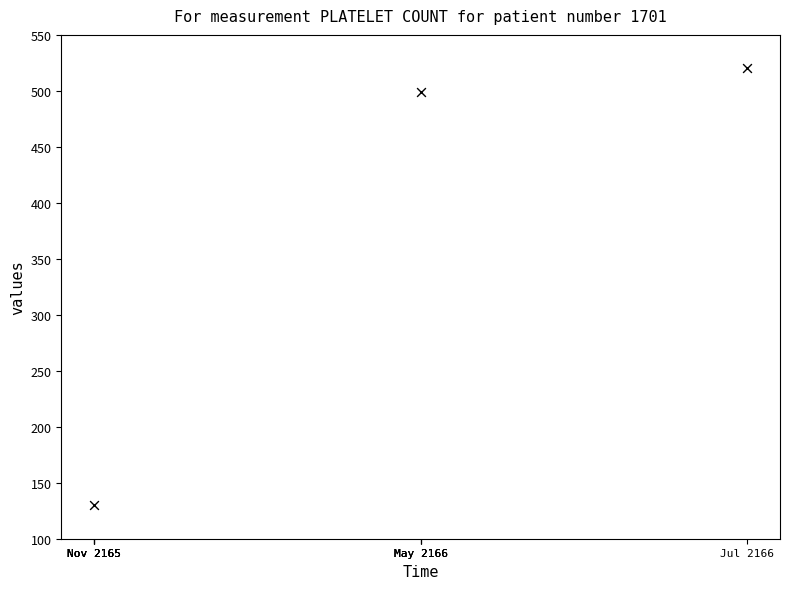

What is the range of Y values (max minus min)?

390.0